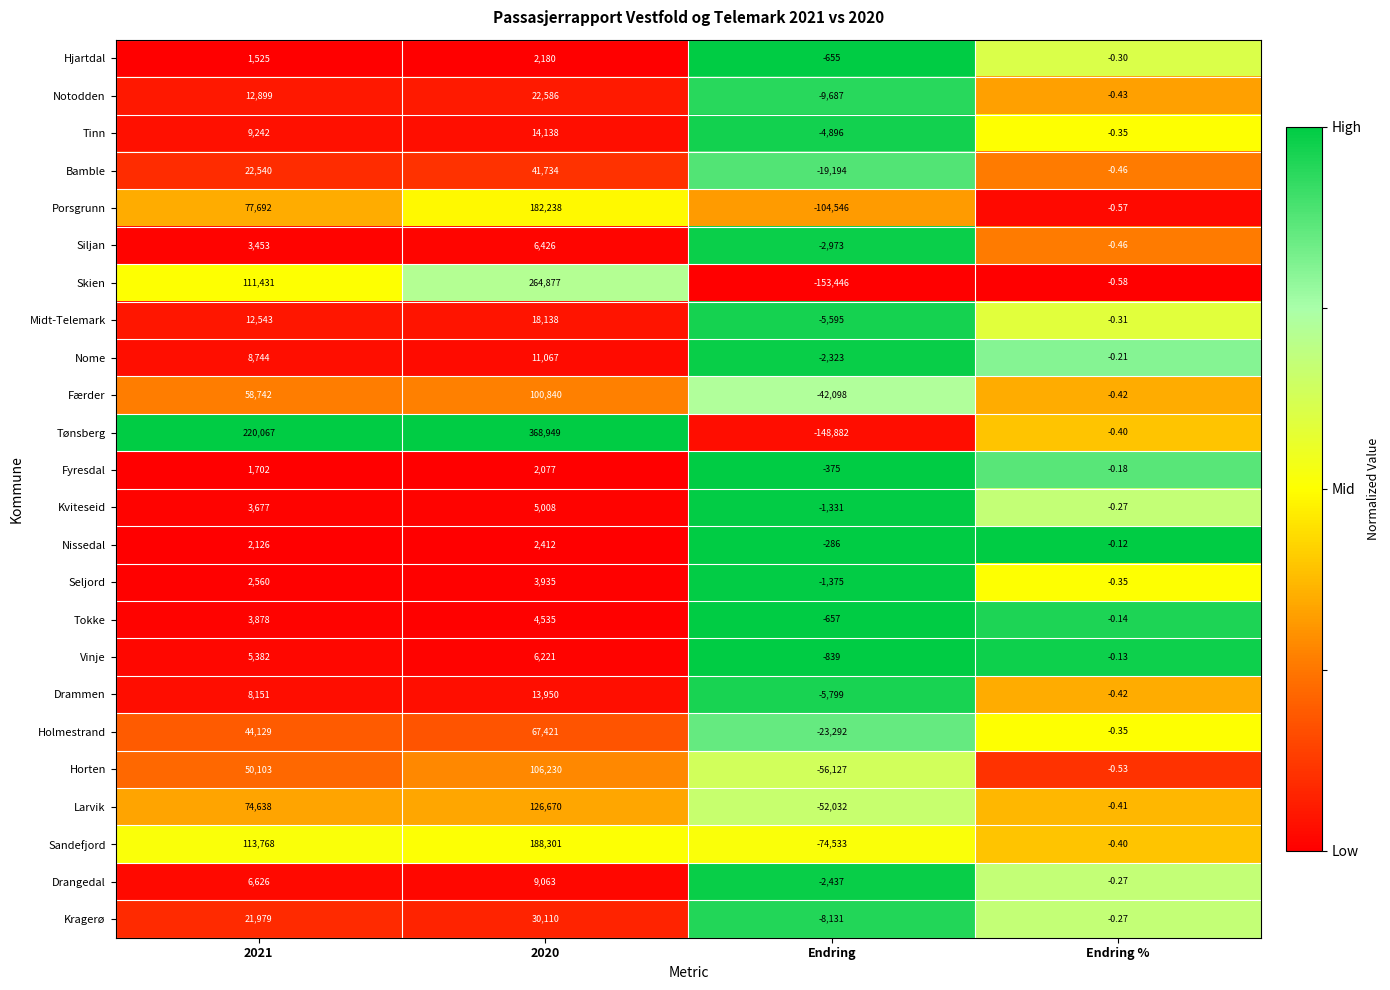

Which series changed the most between 2020 and Endring?

Tønsberg